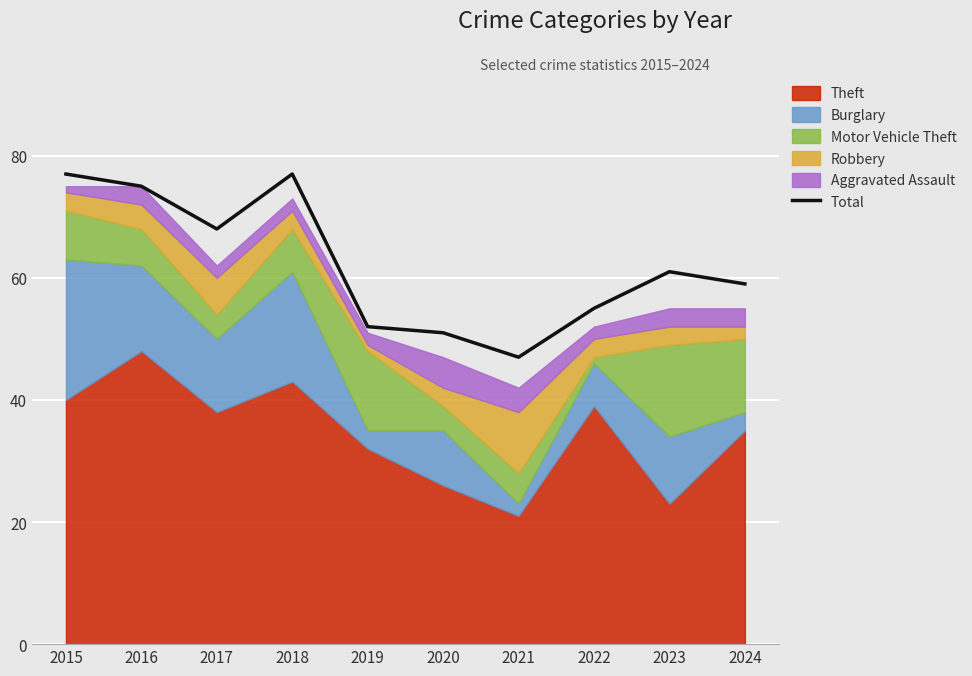

Reading left to right, list all the values displayed in this chart.

2015=77	2016=75	2017=68	2018=77	2019=52	2020=51	2021=47	2022=55	2023=61	2024=59